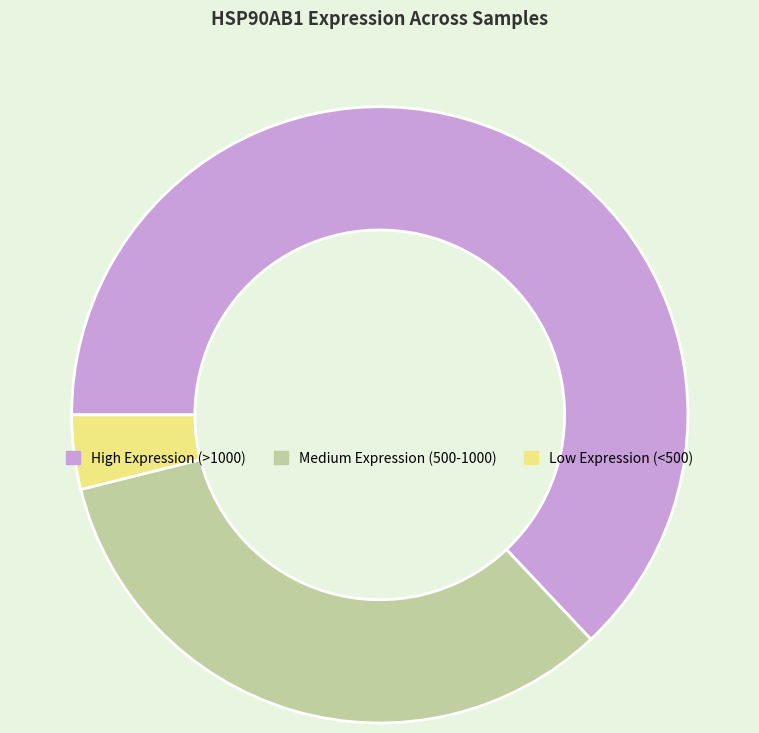

Combined, do Medium Expression (500-1000) and Low Expression (<500) account for over 50%?

No